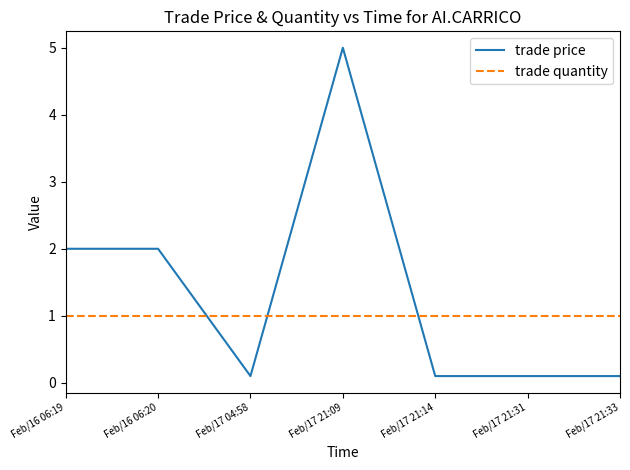

True or false: trade quantity and trade price intersect in this chart.

True